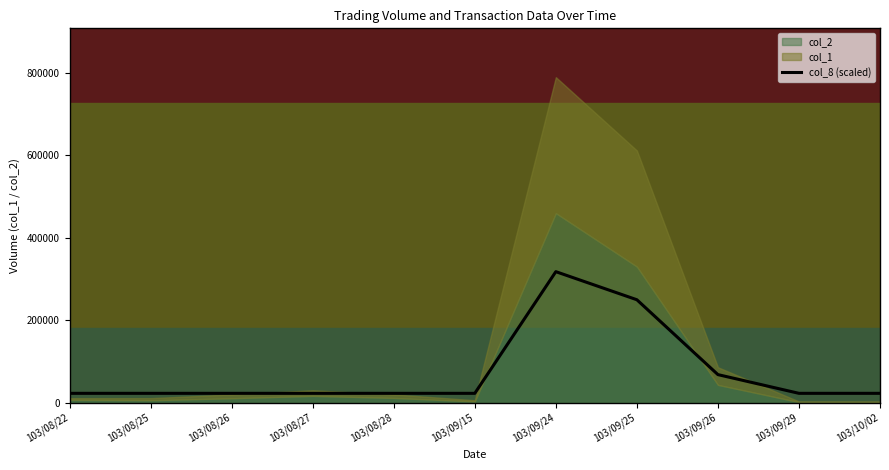

How many lines are shown in the chart?

1